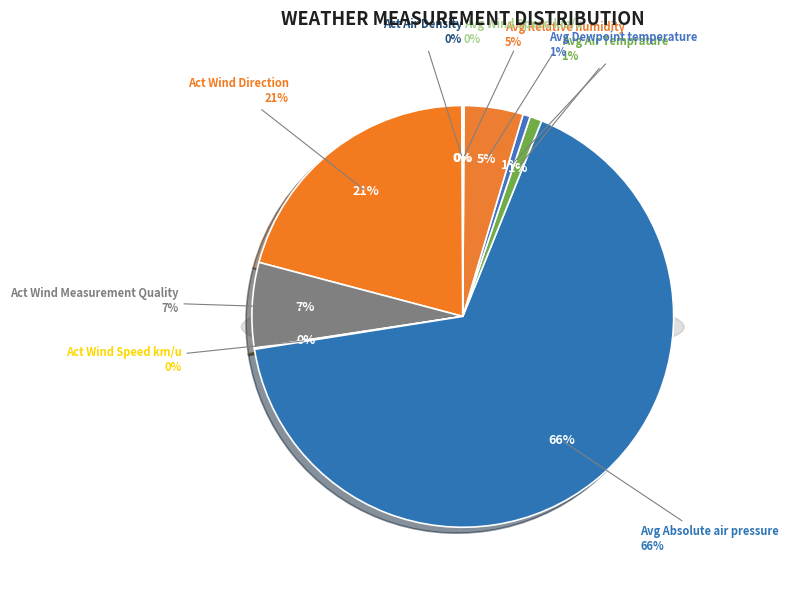

Rank the categories by value from highest to lowest.

Avg Absolute air pressure, Act Wind Direction, Act Wind Measurement Quality, Avg Relative humidity, Avg Air Temprature, Avg Dewpoint temperature, Act Wind Speed km/u, Avg Wind Speed km/u, Act Air Density